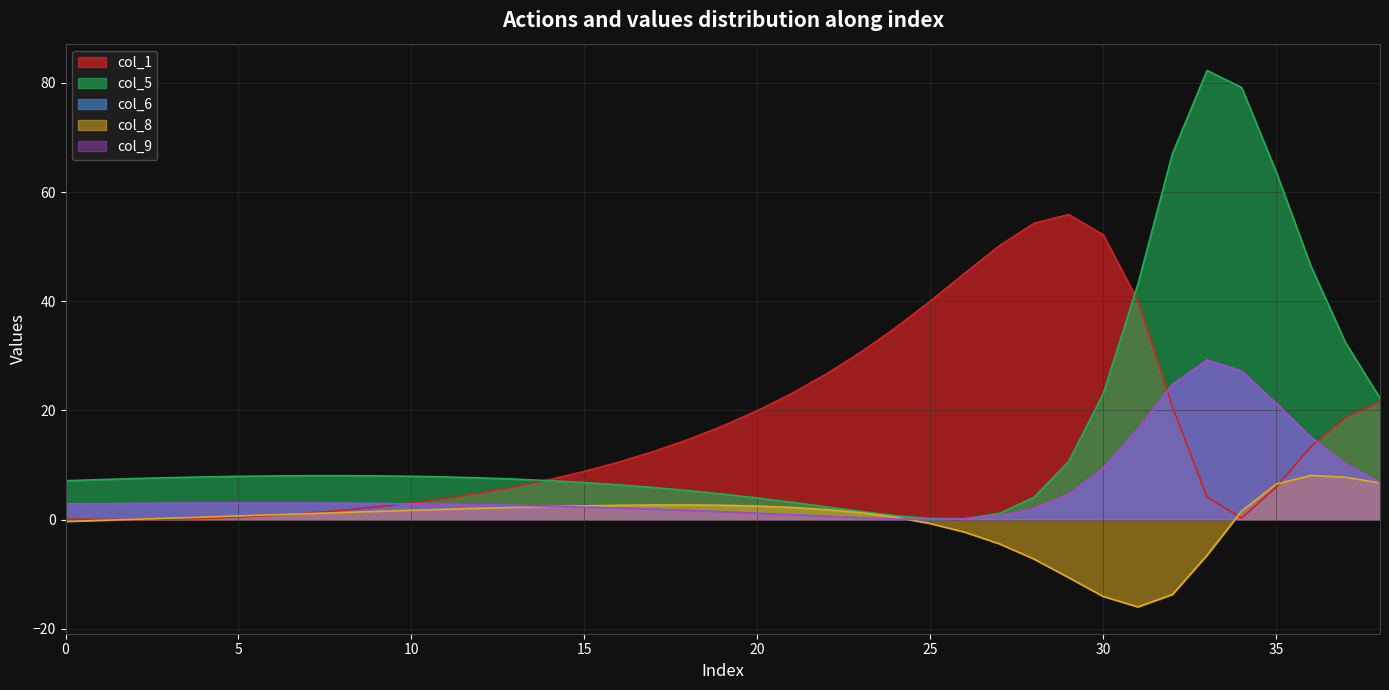

How many values in the col_1 series are below 10?

19